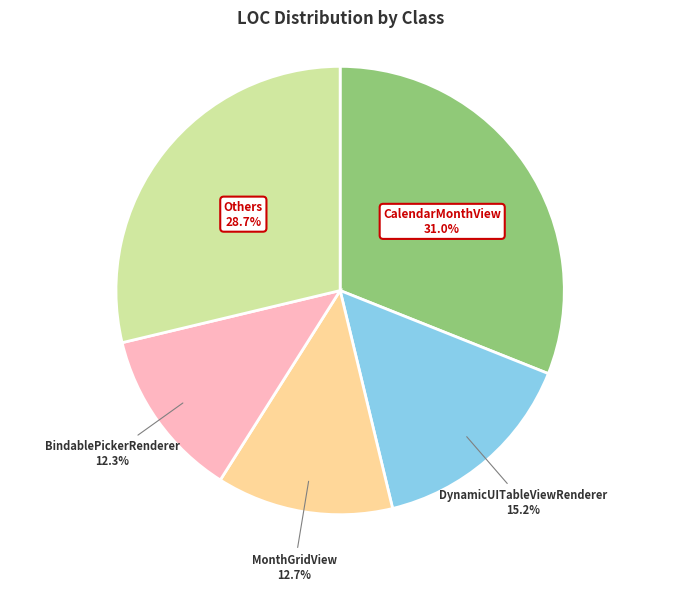

Count the number of slices in the pie.

5